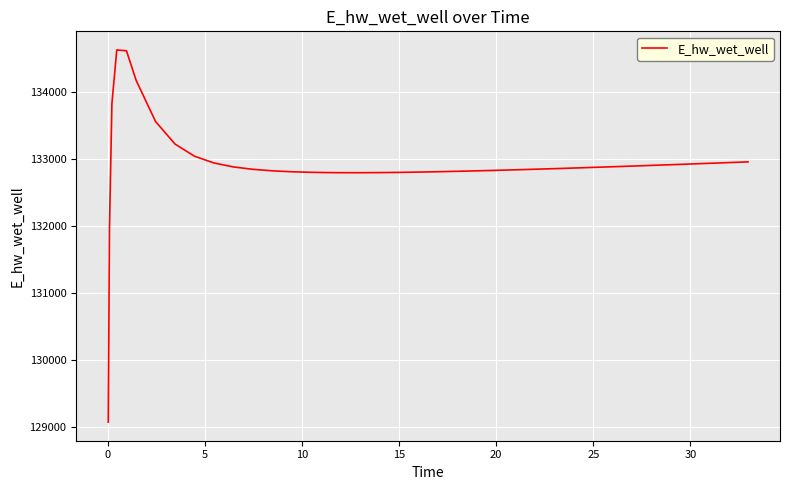

What is the maximum value shown in the chart?

134621.9